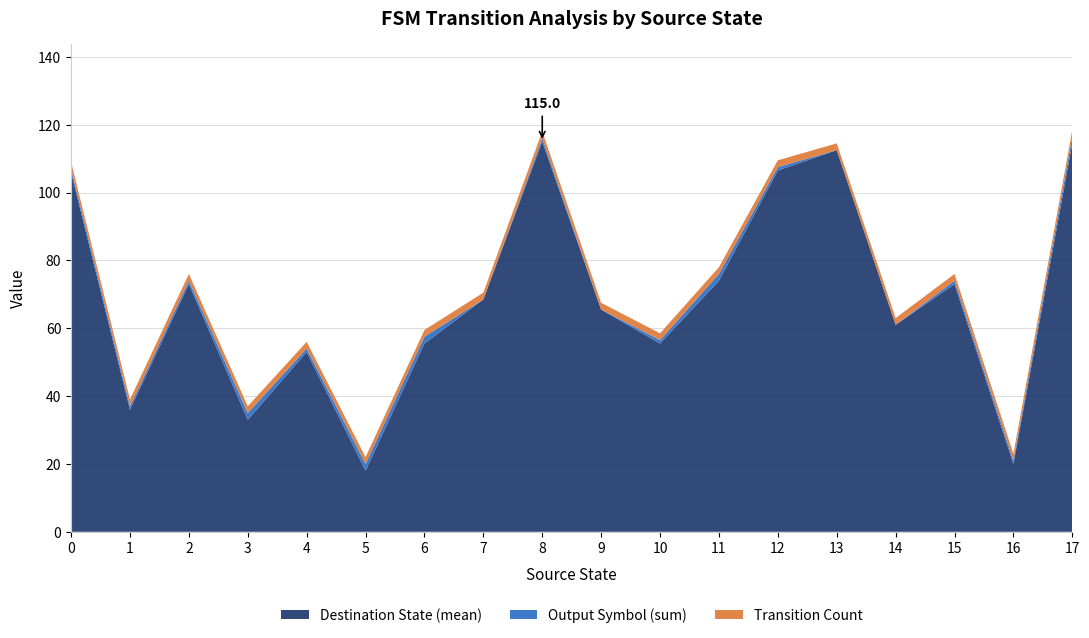

True or false: Destination State (mean) has a value of 68.5 at 7.

True